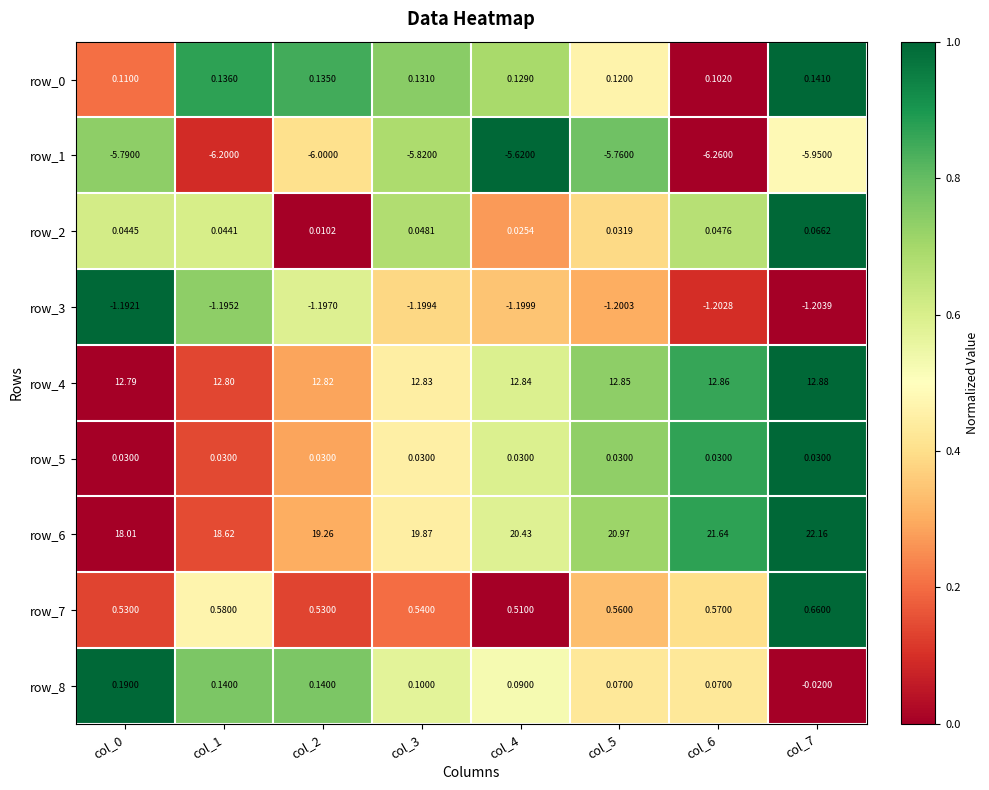

Is the value of row_5 at col_6 greater than the value of row_1 at col_2?

Yes